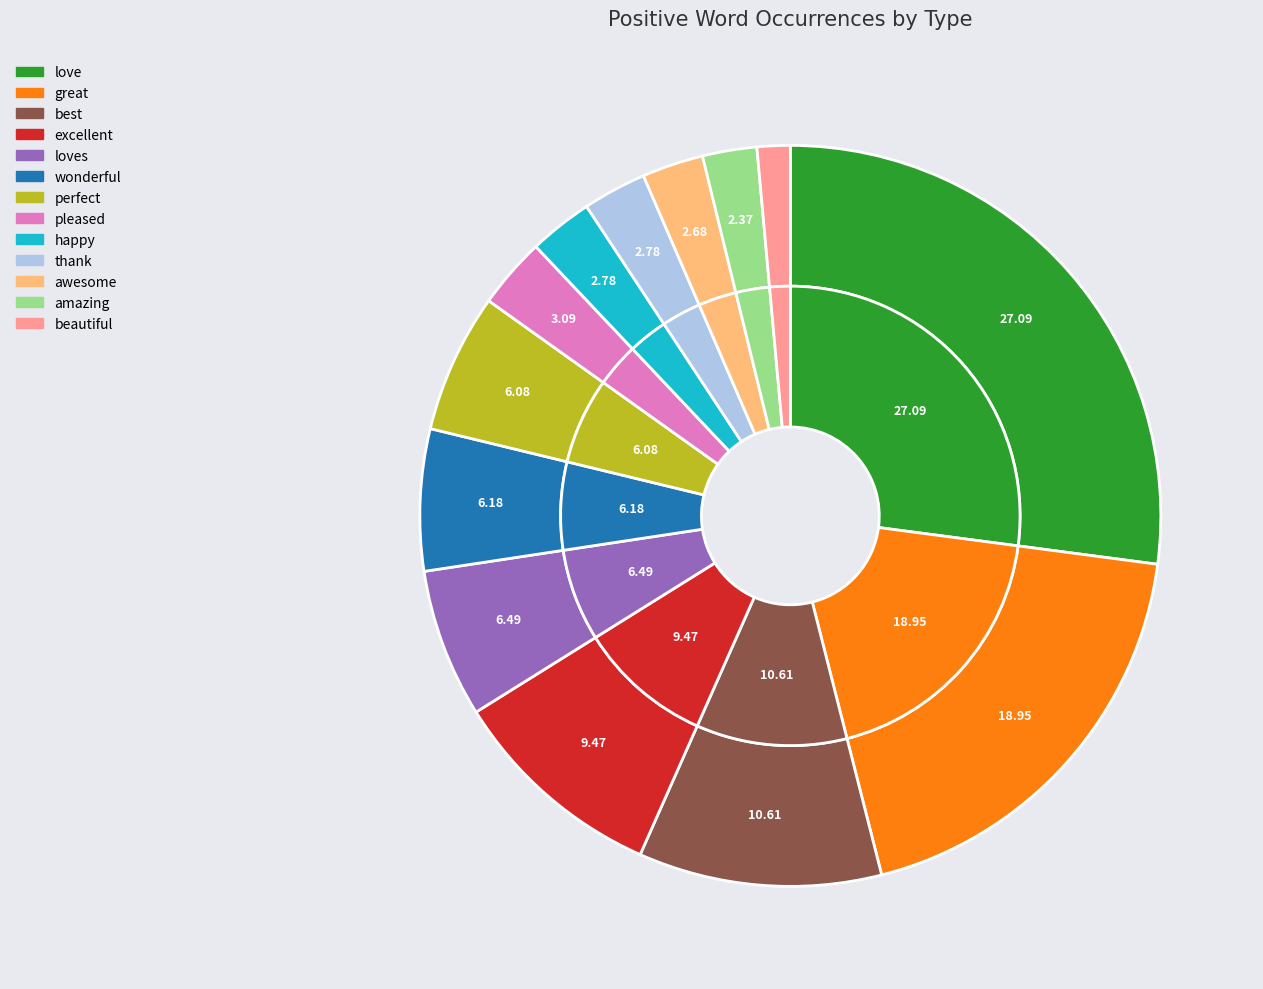

To the nearest percent, what is the difference between the largest and smallest slice percentages?

26%